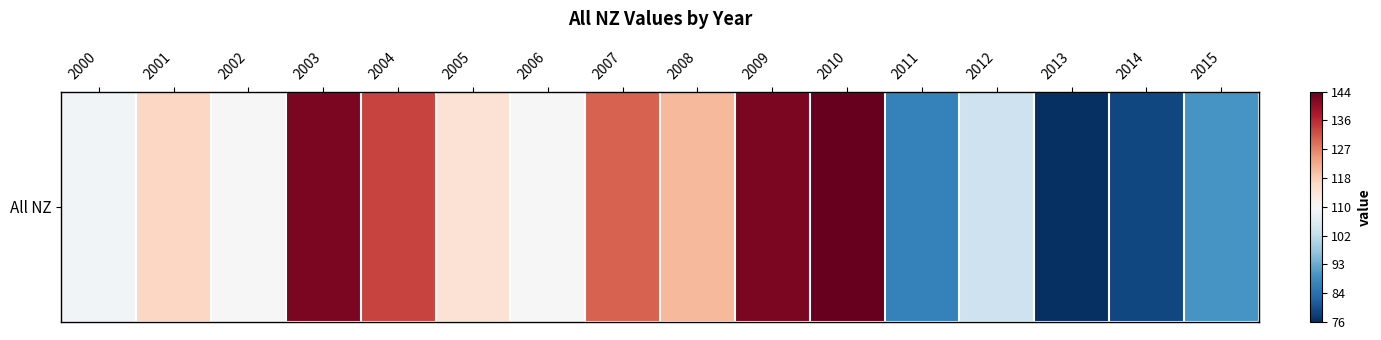

What is the difference between the maximum and minimum values?

68